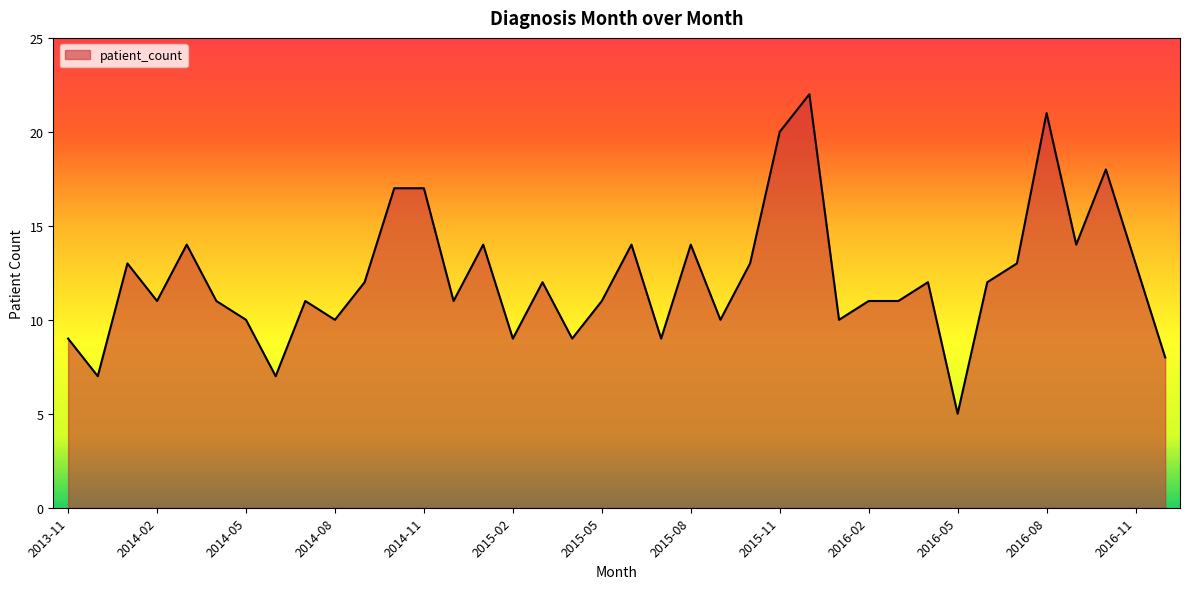

What is the difference between the second highest and minimum values?

16